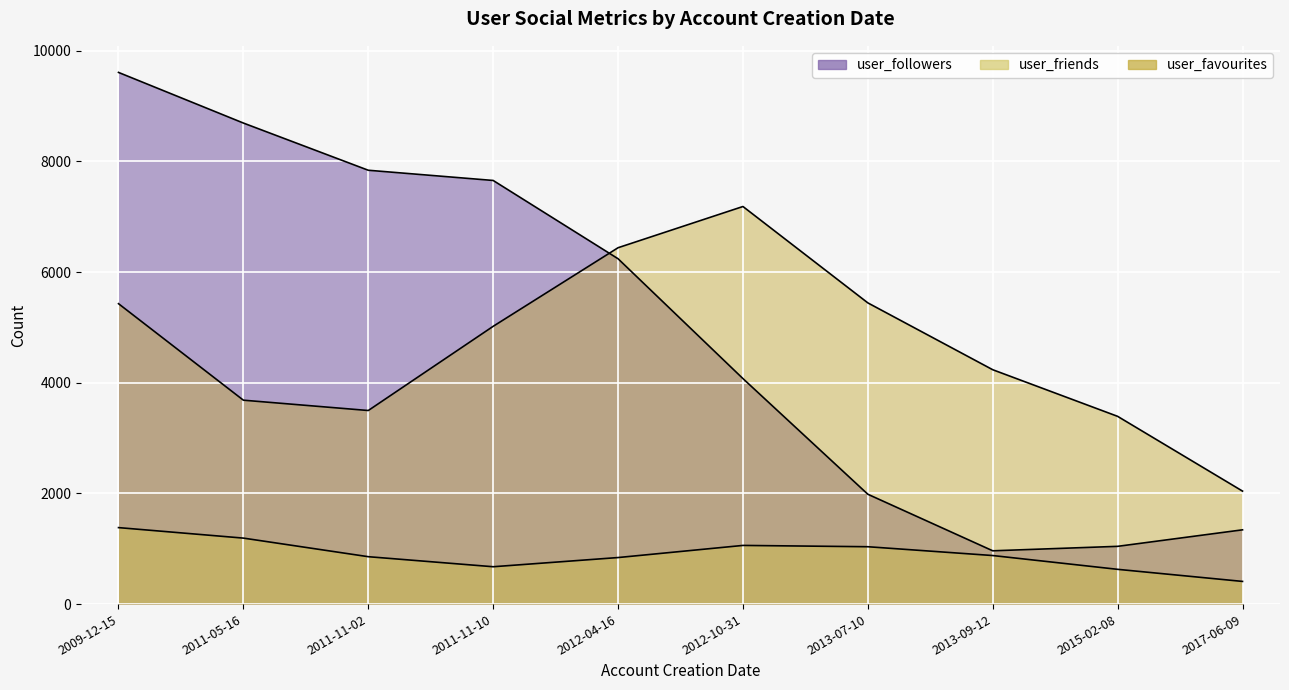

What is the total value across all series at 2011-05-16?

13627